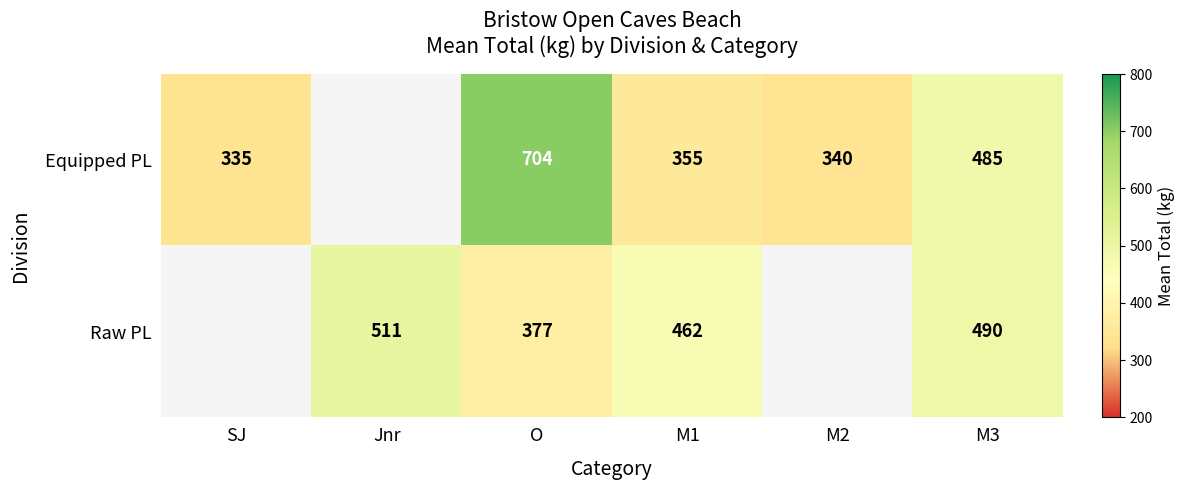

What is the minimum value shown in the chart?

335.0